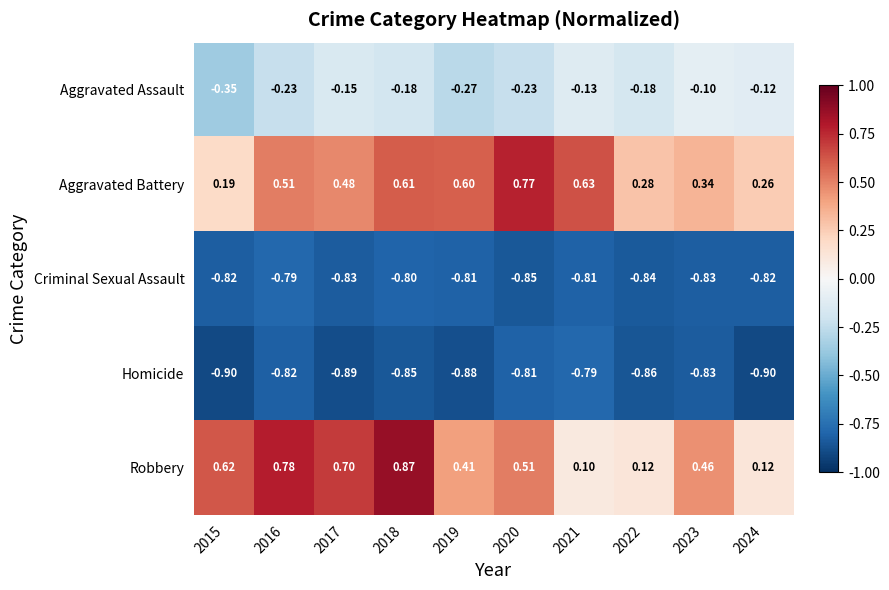

Which series has the largest total across all categories?

Robbery